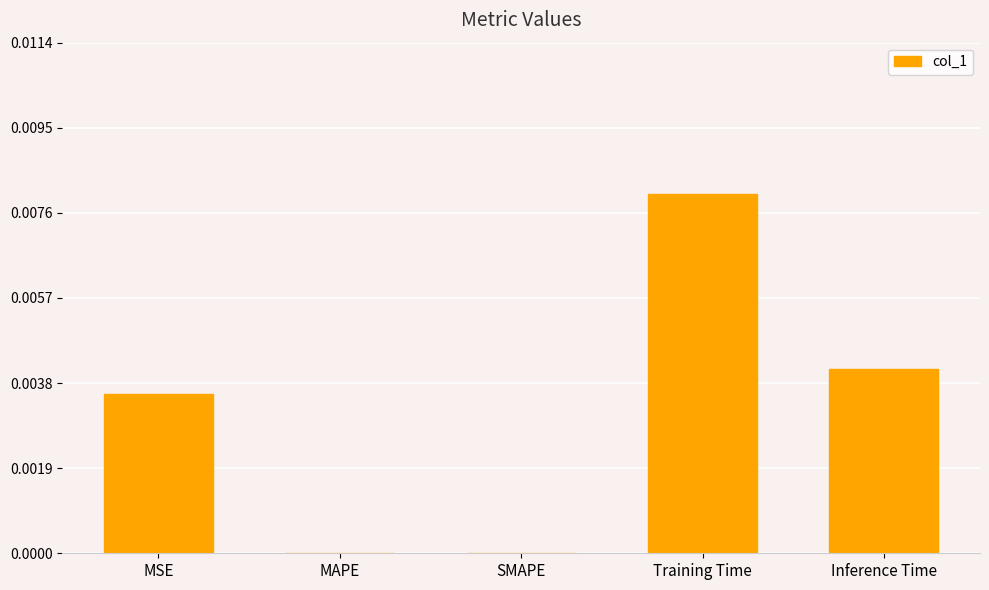

At which category does the chart reach its peak across all series?

Training Time